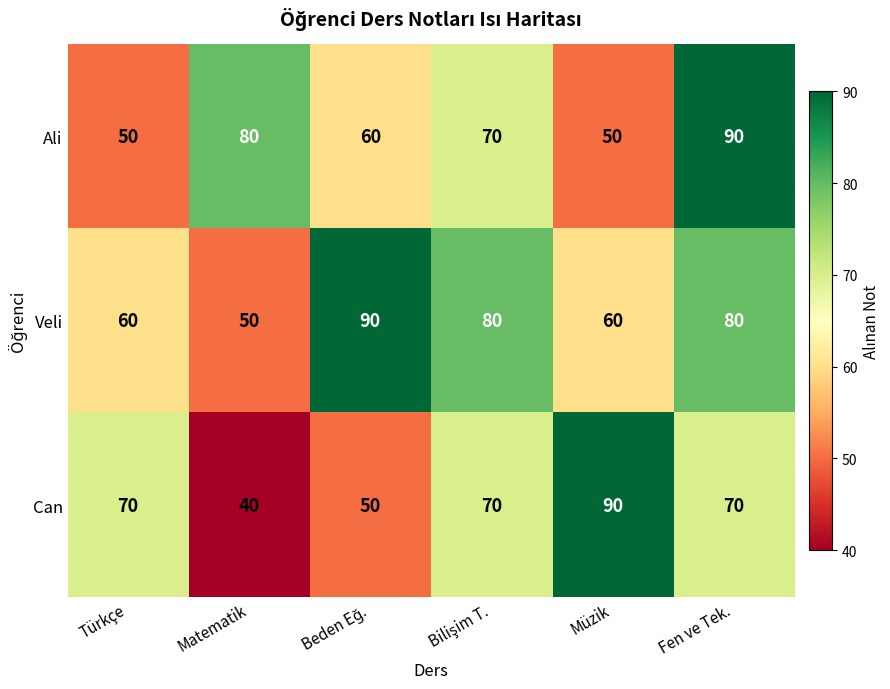

Which series has the largest total across all categories?

Veli